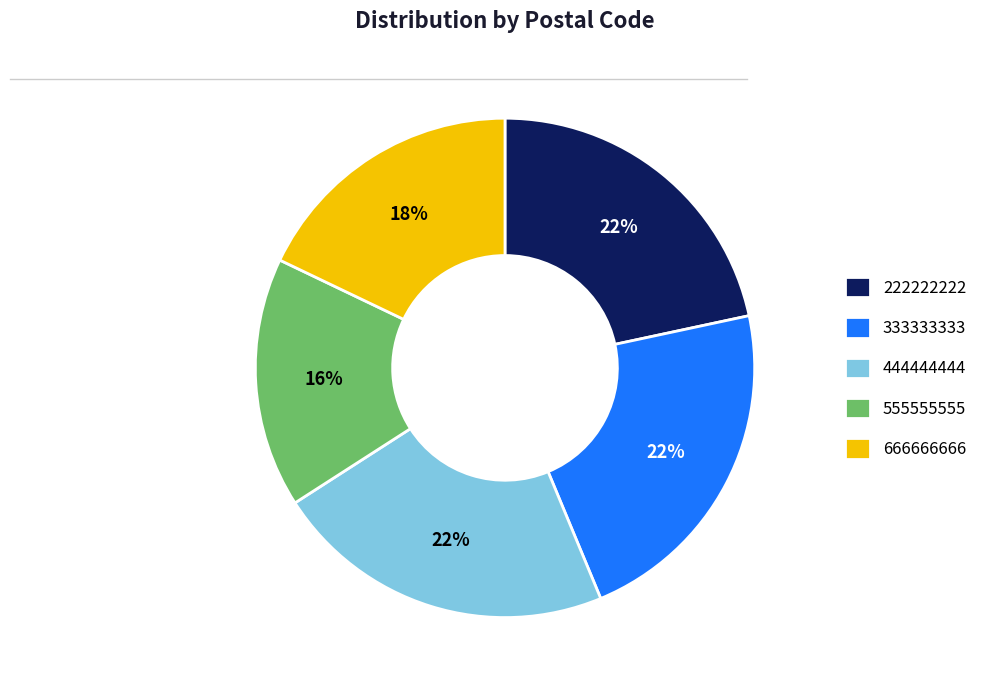

Is the sum of 666666666 and 555555555 greater than half?

No